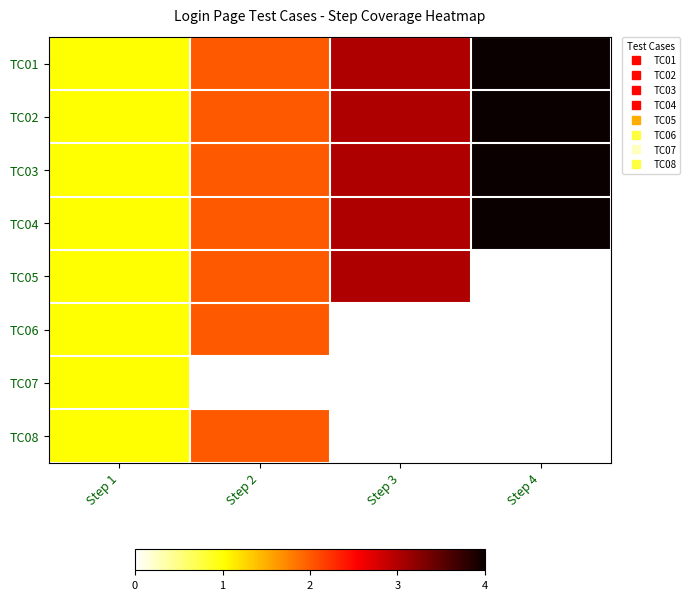

Reading right to left, extract all data points from this chart.

TC01: Step 4=1.0	Step 3=0.8	Step 2=0.5	Step 1=0.2
TC02: Step 4=1.0	Step 3=0.8	Step 2=0.5	Step 1=0.2
TC03: Step 4=1.0	Step 3=0.8	Step 2=0.5	Step 1=0.2
TC04: Step 4=1.0	Step 3=0.8	Step 2=0.5	Step 1=0.2
TC05: Step 4=0.0	Step 3=0.8	Step 2=0.5	Step 1=0.2
TC06: Step 4=0.0	Step 3=0.0	Step 2=0.5	Step 1=0.2
TC07: Step 4=0.0	Step 3=0.0	Step 2=0.0	Step 1=0.2
TC08: Step 4=0.0	Step 3=0.0	Step 2=0.5	Step 1=0.2